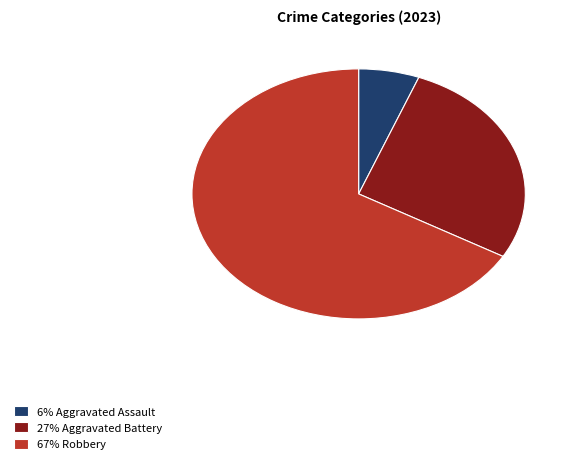

Is there any slice that represents more than half of the pie?

Yes